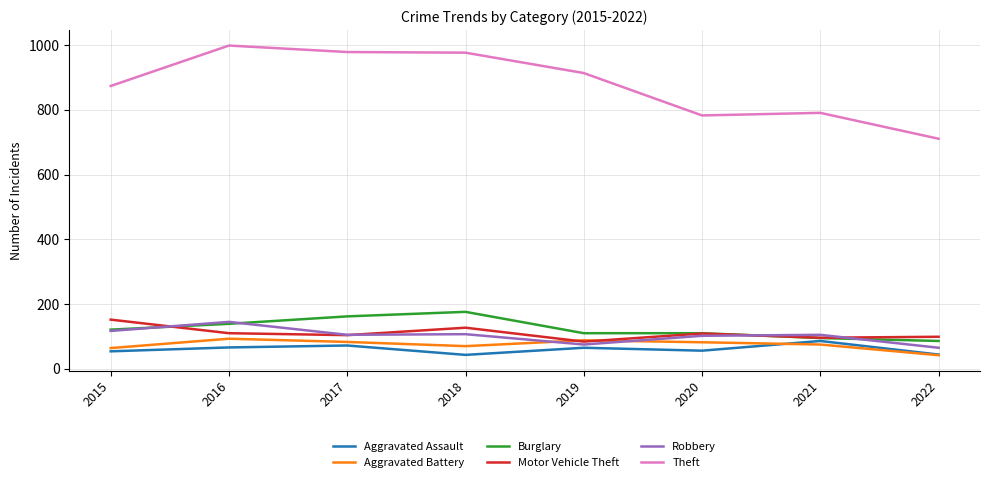

Which series has the largest total across all categories?

Theft